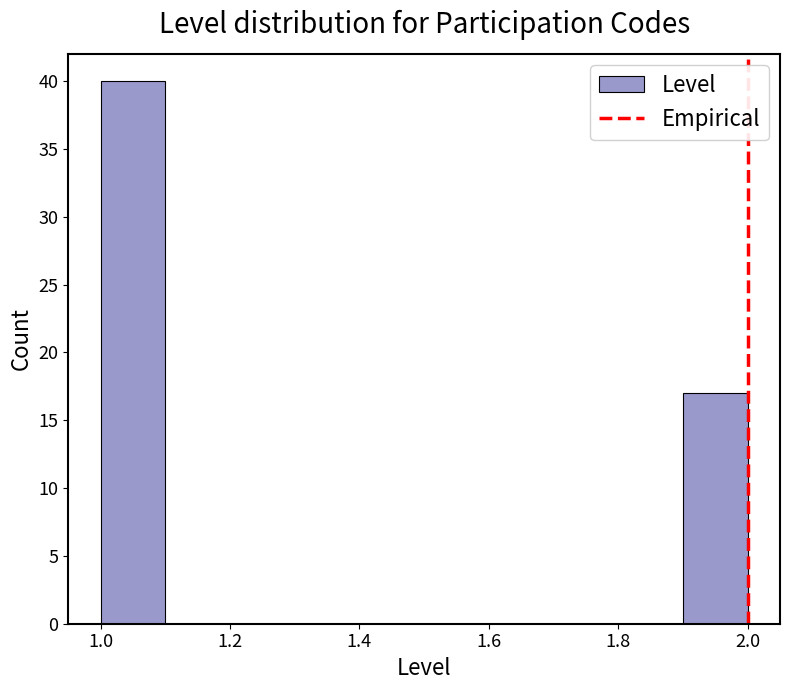

How tall is the bar that spans 1.9 to 2.0 on the x-axis? The values are not printed on the chart, so give them approximately, as read against the axis.

17